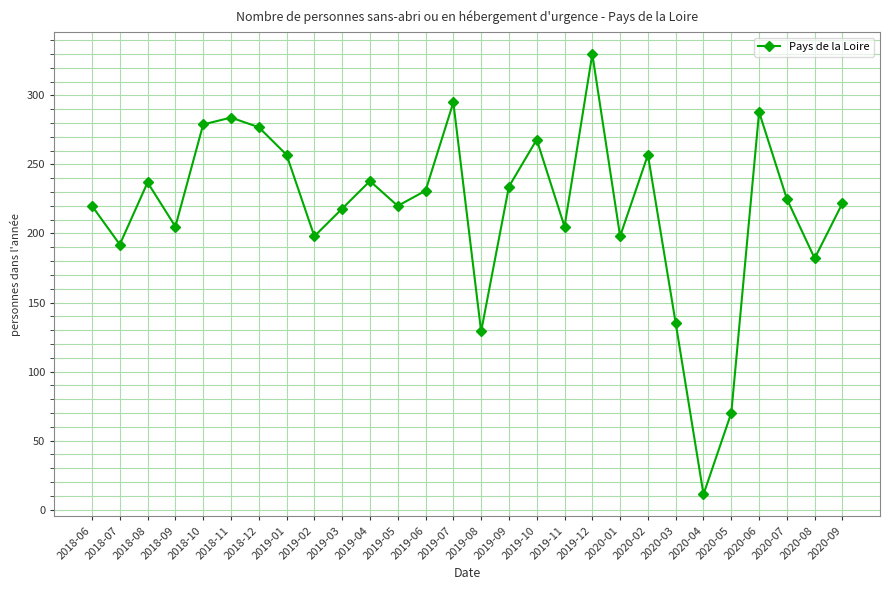

How many lines are shown in the chart?

1